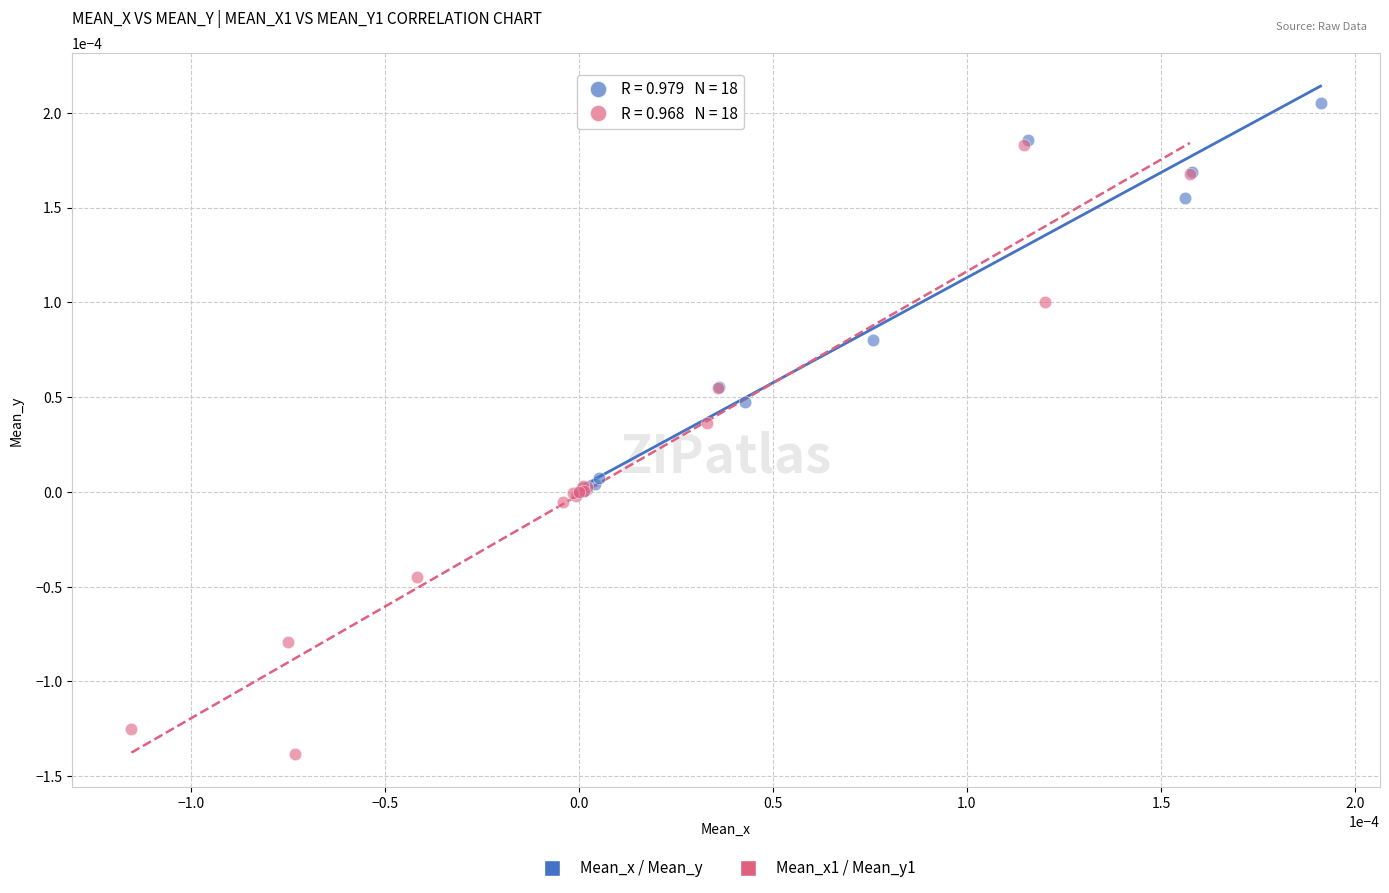

Which series contains the highest Y value?

Mean_x / Mean_y